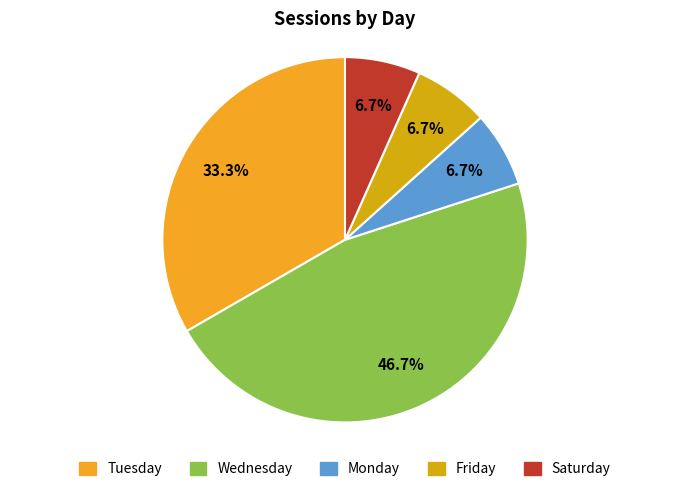

Is there a majority slice in this chart?

No